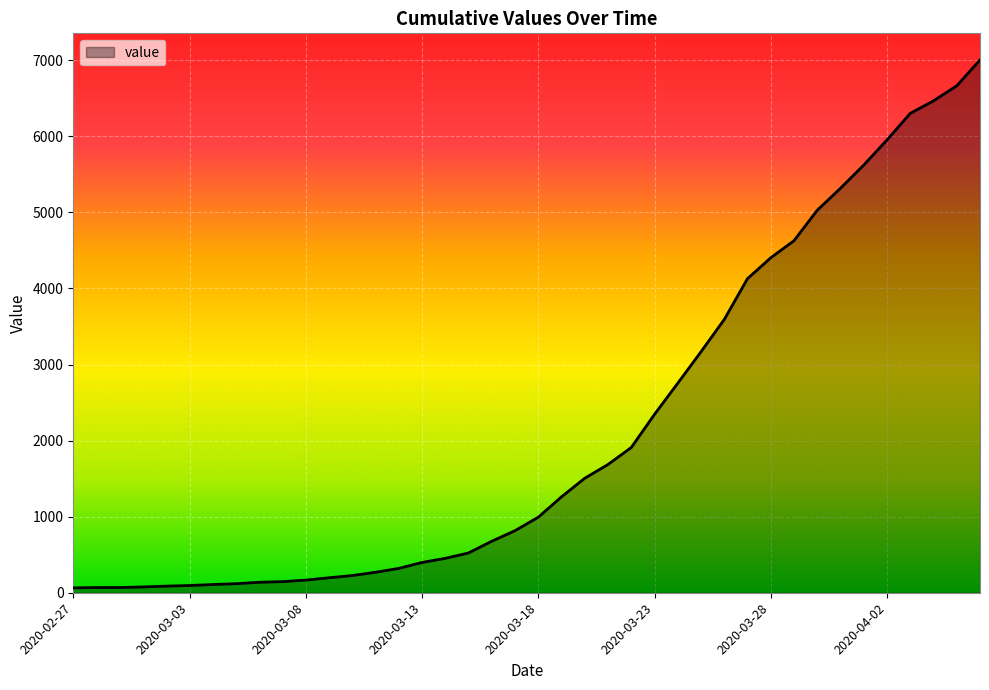

How many lines are shown in the chart?

1